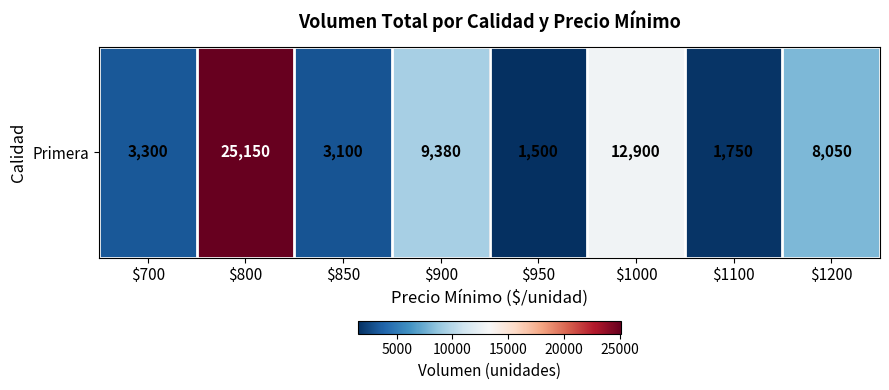

What is the difference between the maximum and minimum values?

23650